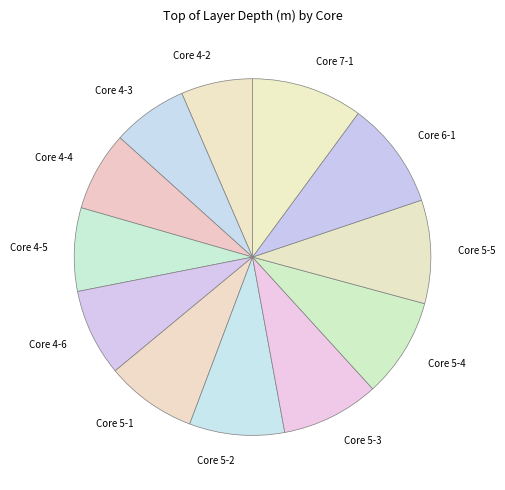

Combined, do Core 4-4 and Core 5-4 account for over 50%?

No